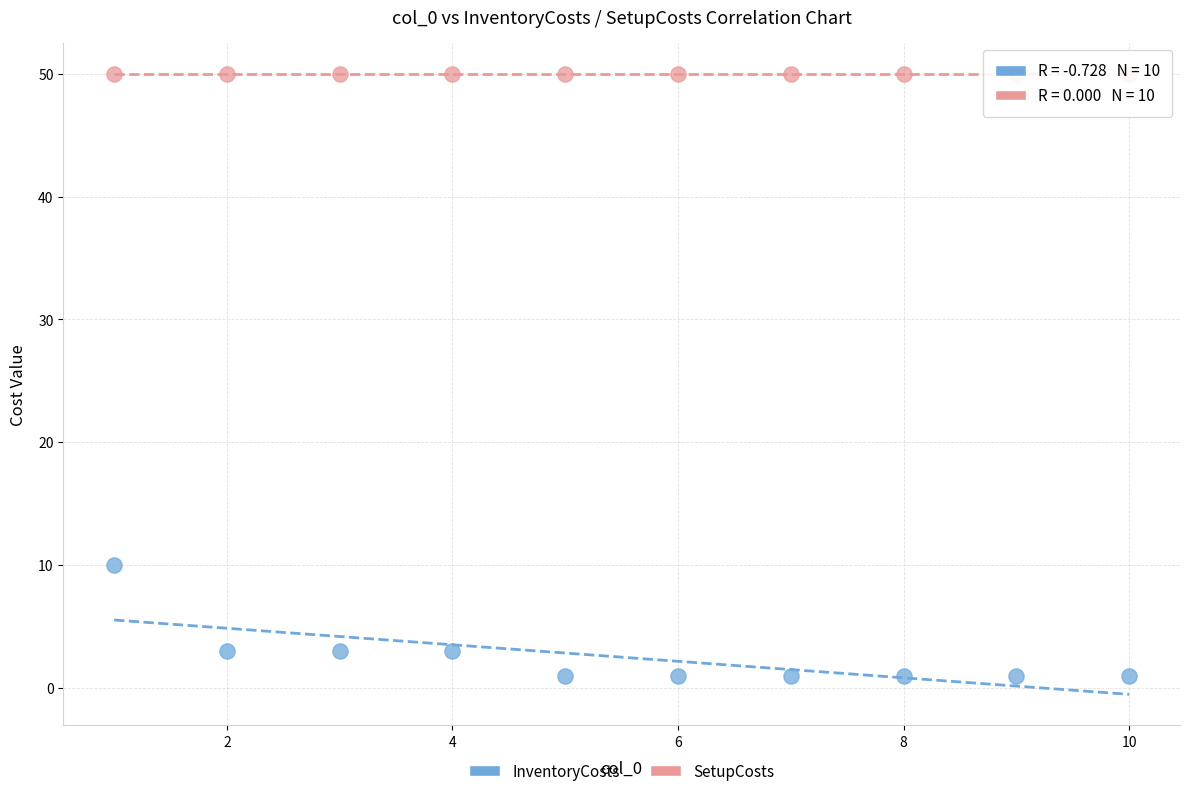

Which series contains the lowest Y value?

InventoryCosts